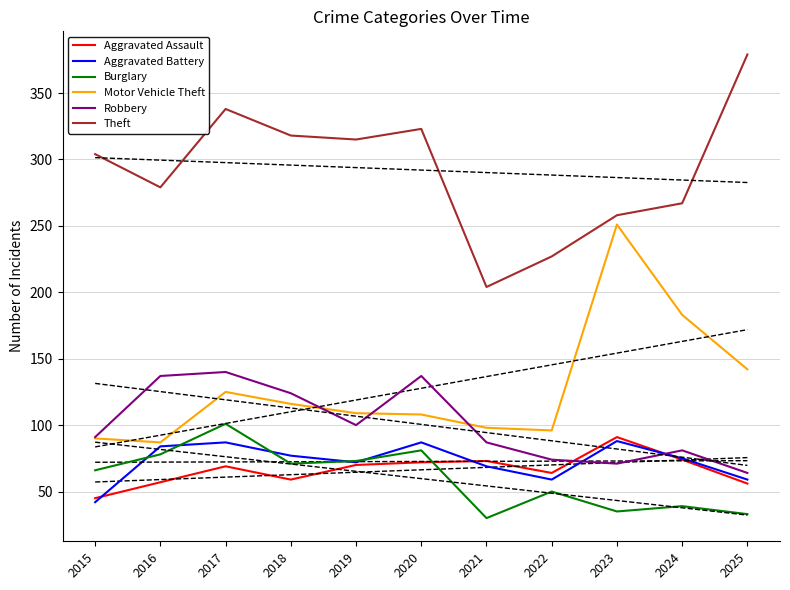

Count the number of data series in this chart.

6